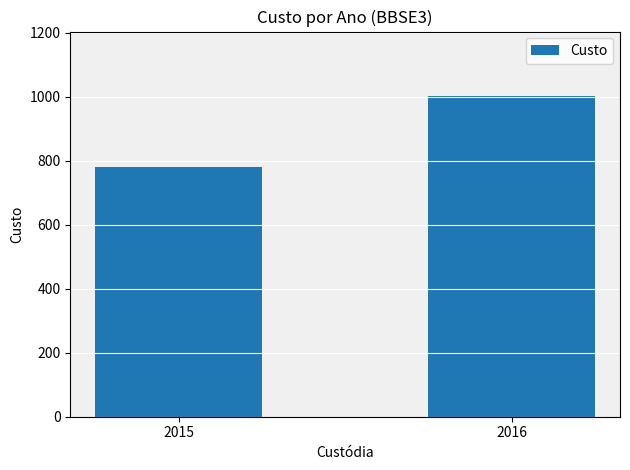

Rank the categories by value from highest to lowest.

2016, 2015